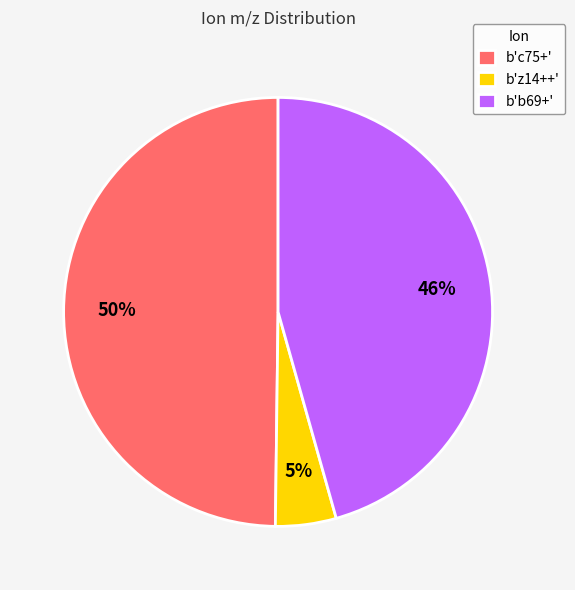

Is b'z14++' the majority of the pie?

No